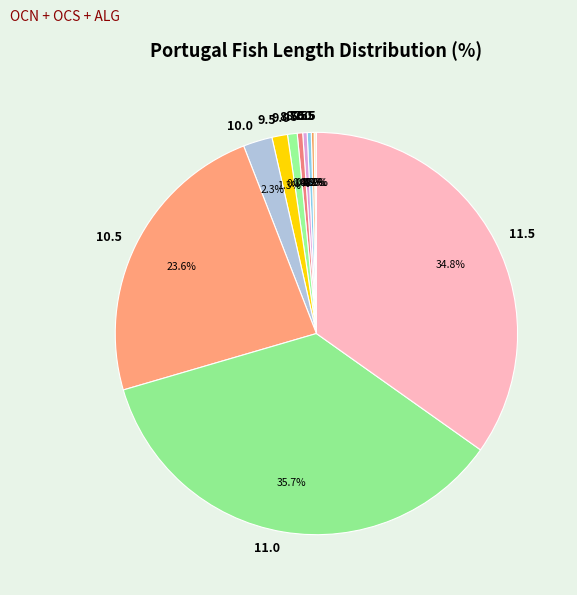

Which slice is the largest?

11.0